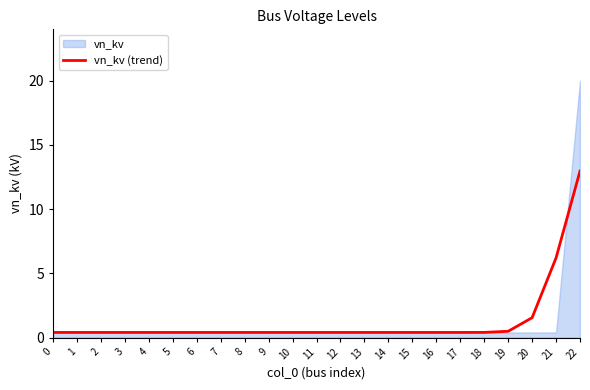

Reading left to right, extract all data points from this chart.

0=0.4	1=0.4	2=0.4	3=0.4	4=0.4	5=0.4	6=0.4	7=0.4	8=0.4	9=0.4	10=0.4	11=0.4	12=0.4	13=0.4	14=0.4	15=0.4	16=0.4	17=0.4	18=0.4	19=0.5	20=1.5	21=6.2	22=13.0